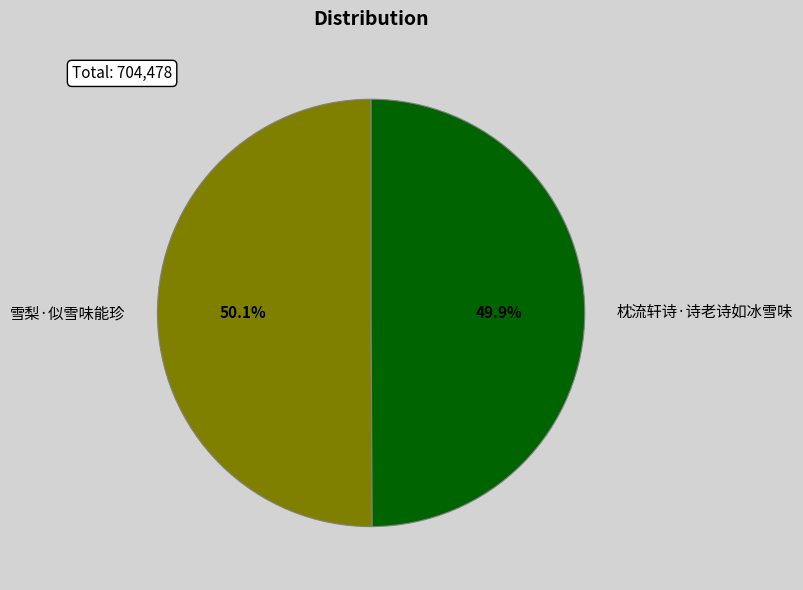

To the nearest percent, what is the average slice percentage?

50%